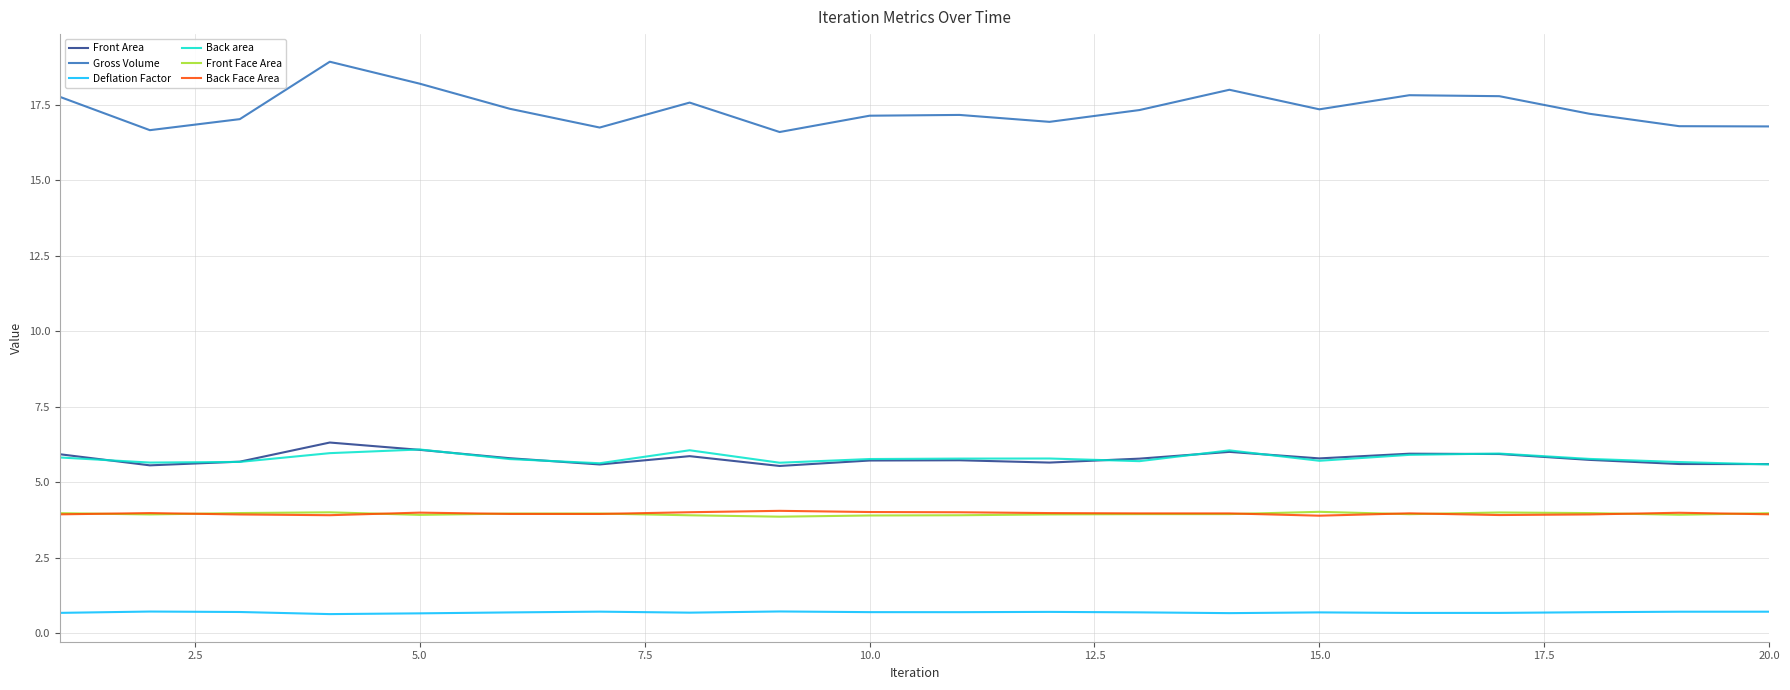

Which series has the largest range (max minus min)?

Gross Volume